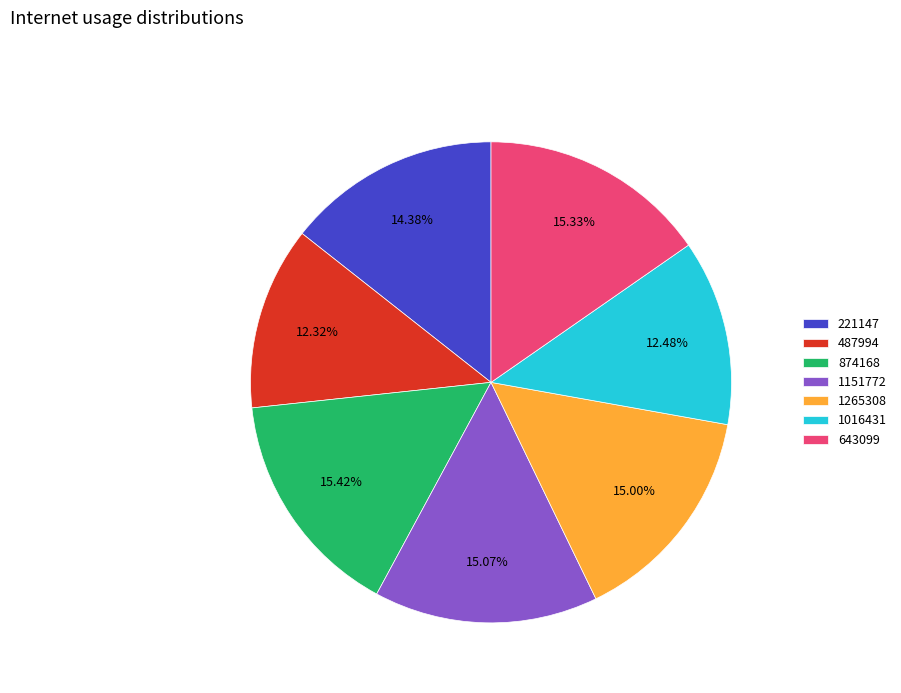

Between 221147 and 643099, which is larger?

643099